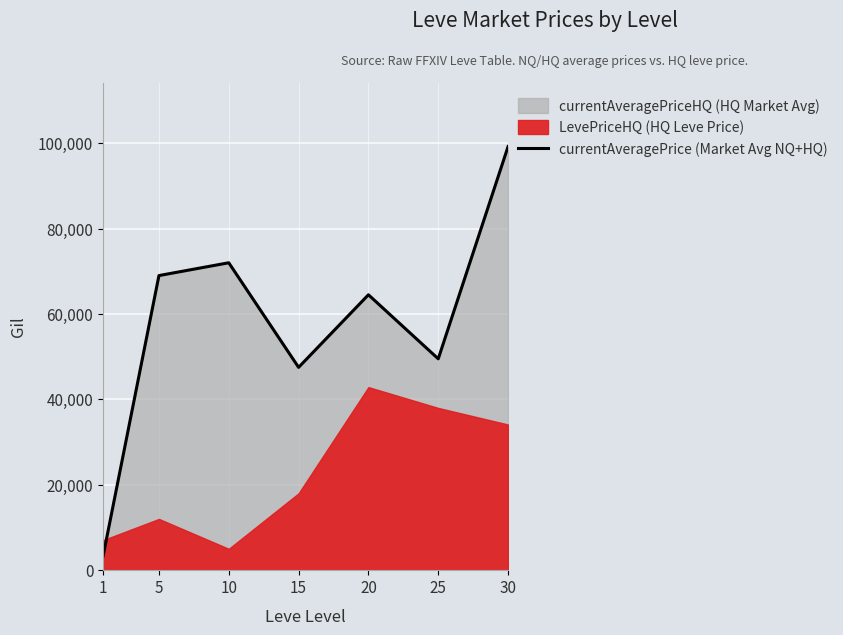

Rank the categories by value from highest to lowest.

30, 10, 5, 20, 25, 15, 1